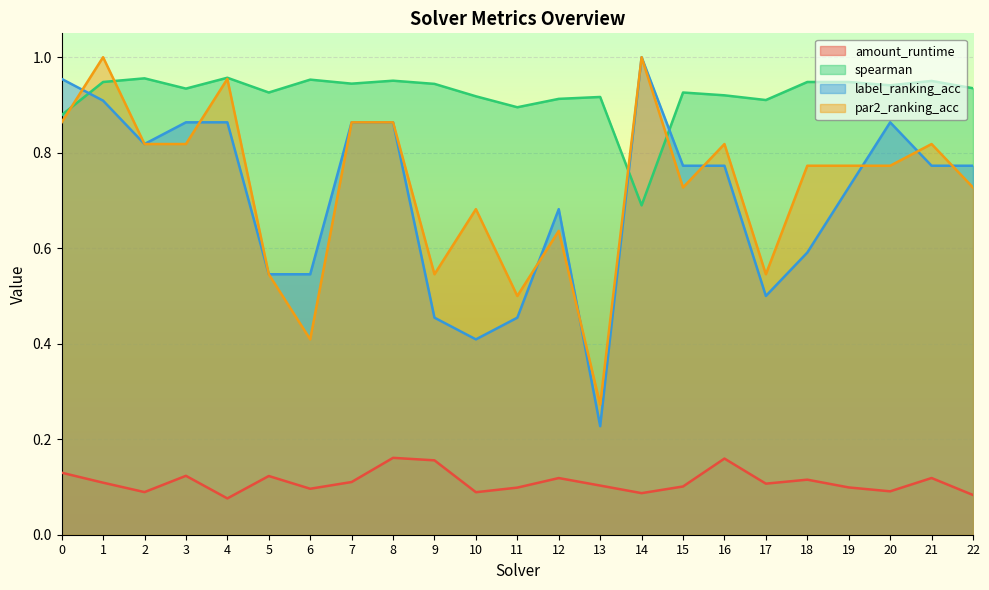

Rank the series at 19 from lowest to highest value.

amount_runtime, label_ranking_acc, par2_ranking_acc, spearman